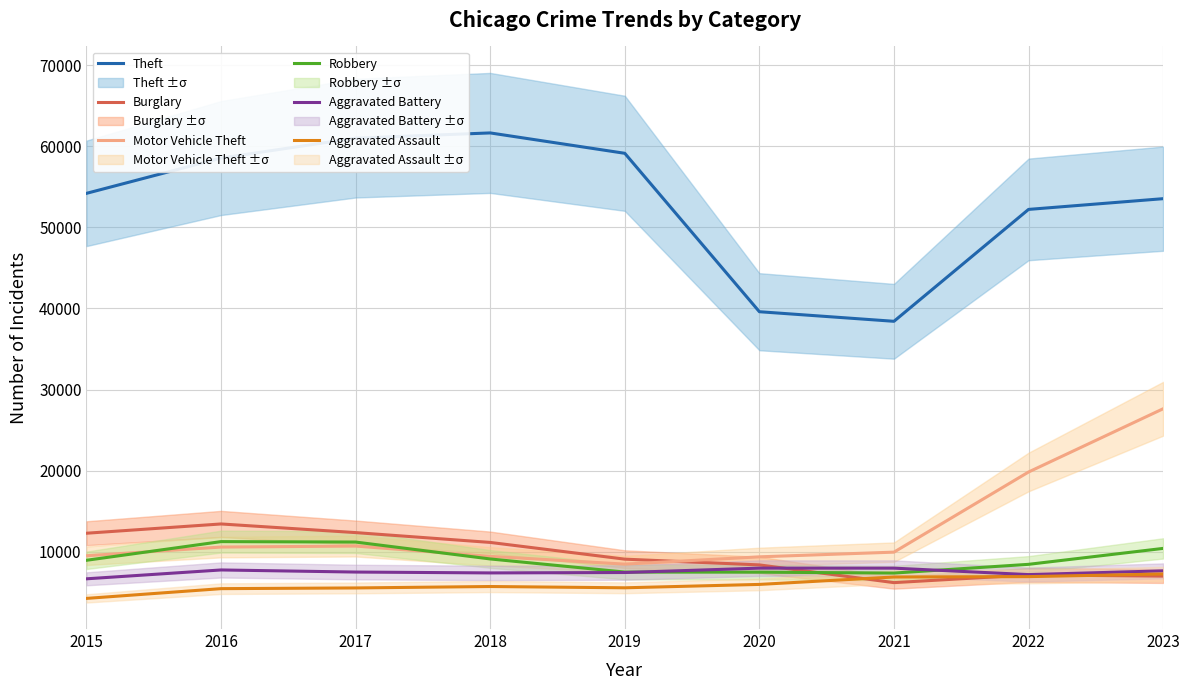

At 2022, list the series in order from smallest to largest.

Aggravated Assault, Burglary, Aggravated Battery, Robbery, Motor Vehicle Theft, Theft